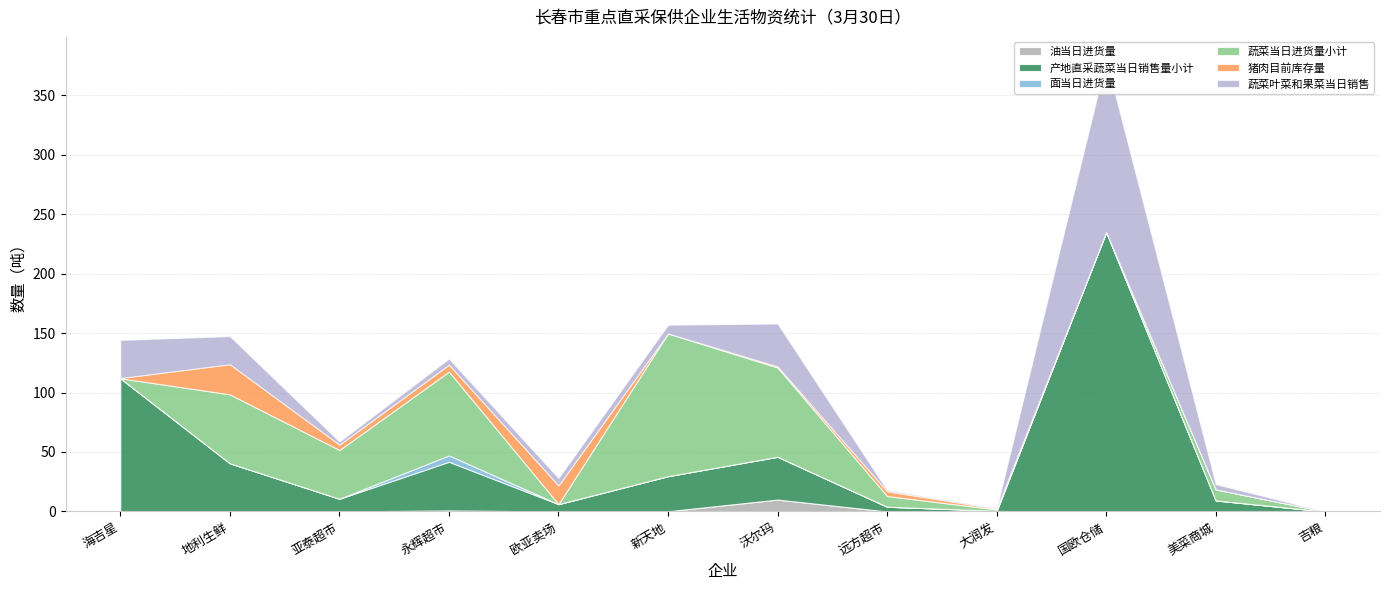

At how many categories does at least one series exceed 133?

1